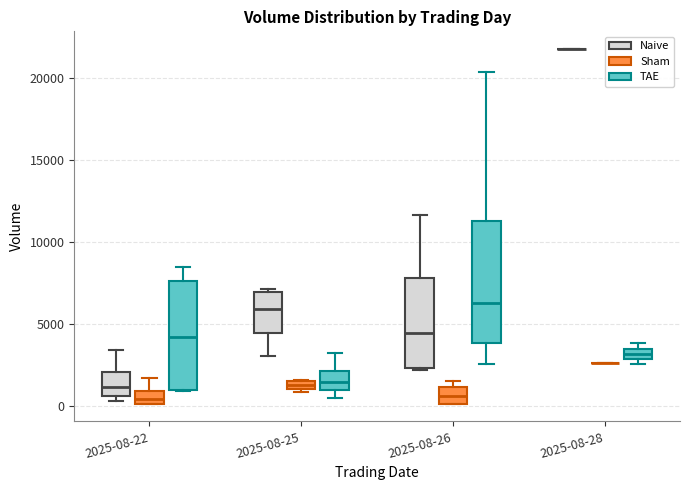

Comparing the boxes themselves (not the whiskers), which one is the tallest?

2025-08-26 (TAE)